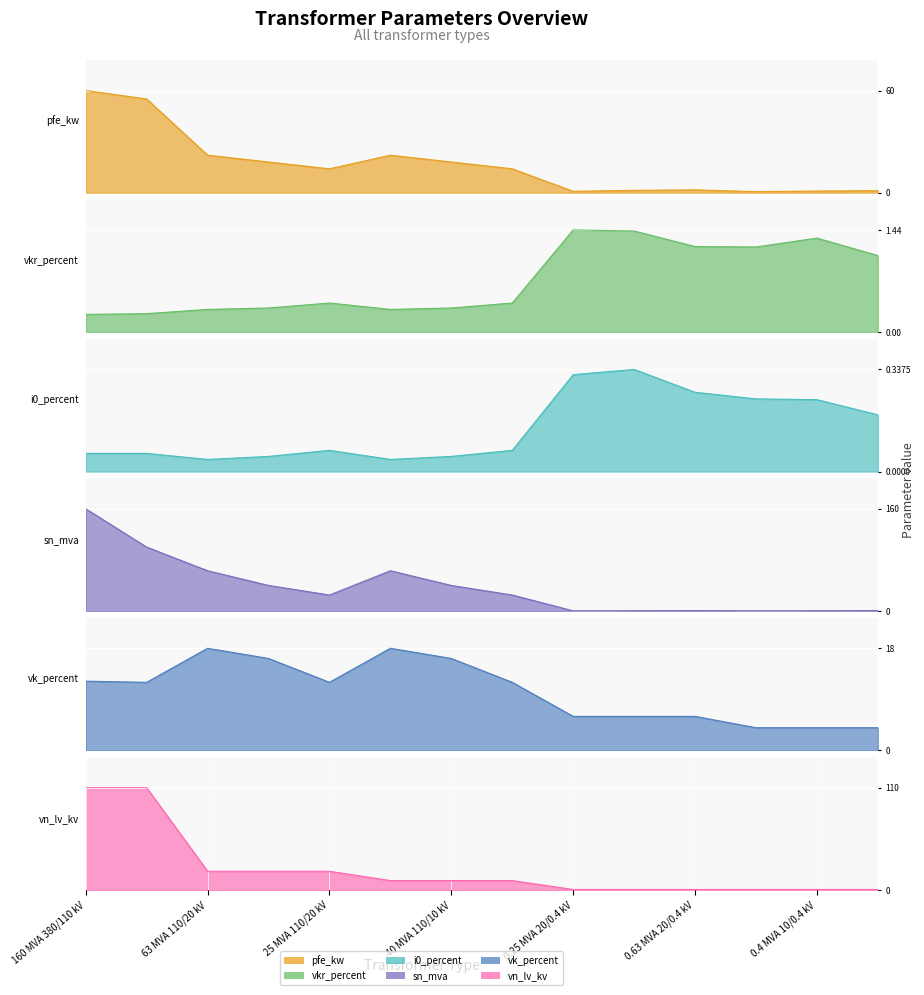

How many lines are shown in the chart?

6